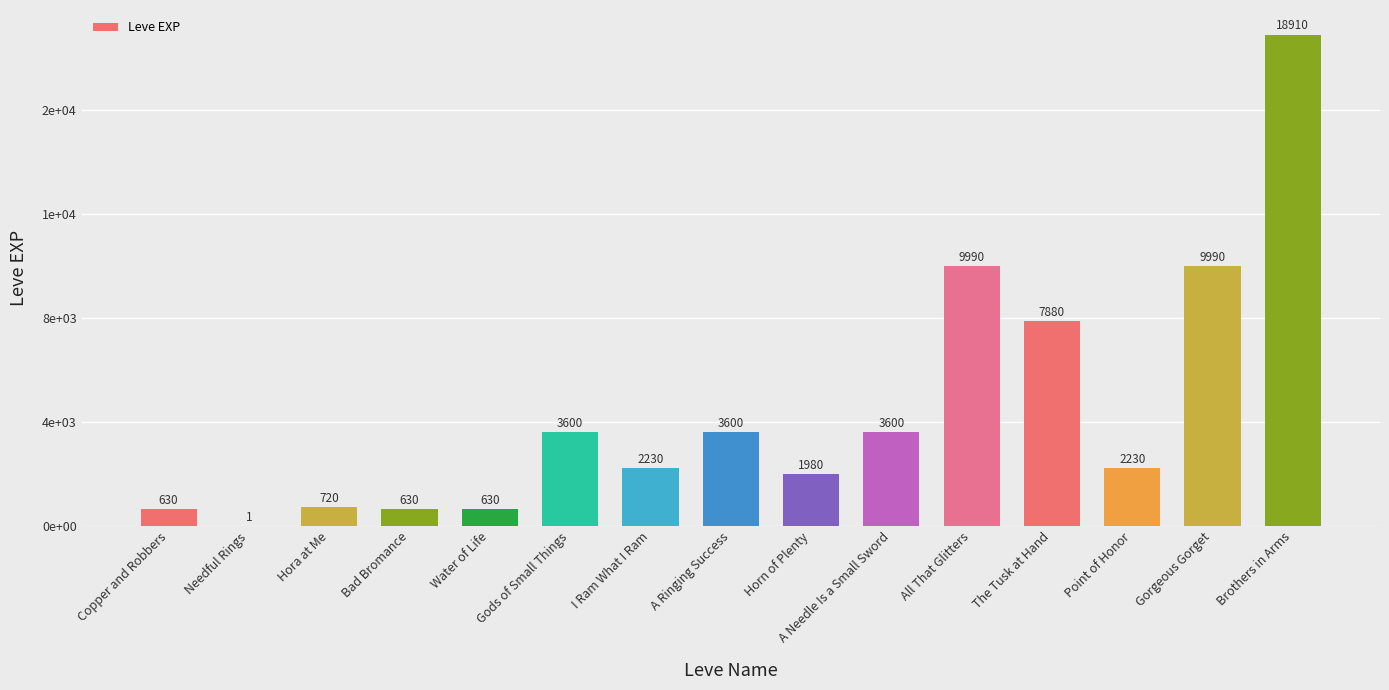

The value at Horn of Plenty is 3521. True or false?

False